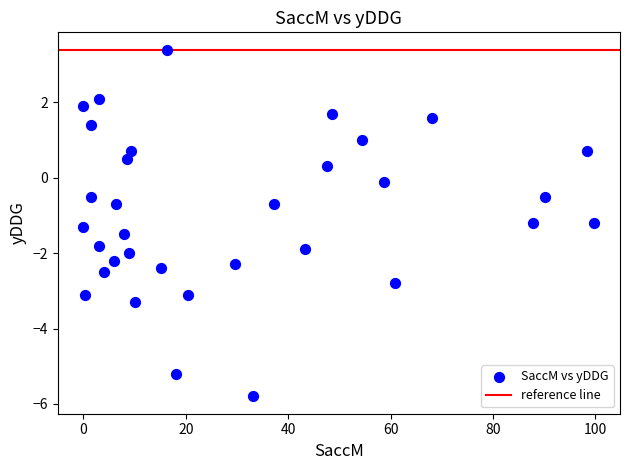

What is the range of Y values (max minus min)?

9.2